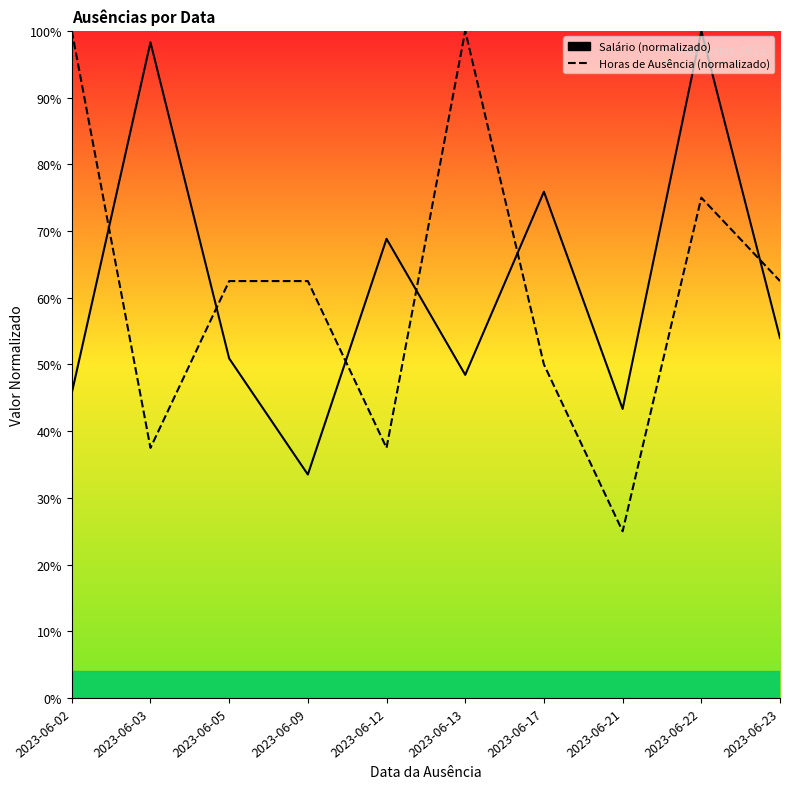

Reading left to right, what are all the values shown in this chart?

Salário: 2023-06-02=45.7	2023-06-03=98.3	2023-06-05=50.9	2023-06-09=33.5	2023-06-12=68.8	2023-06-13=48.4	2023-06-17=75.9	2023-06-21=43.3	2023-06-22=100.0	2023-06-23=54.0
Horas de Ausência: 2023-06-02=100.0	2023-06-03=37.5	2023-06-05=62.5	2023-06-09=62.5	2023-06-12=37.5	2023-06-13=100.0	2023-06-17=50.0	2023-06-21=25.0	2023-06-22=75.0	2023-06-23=62.5